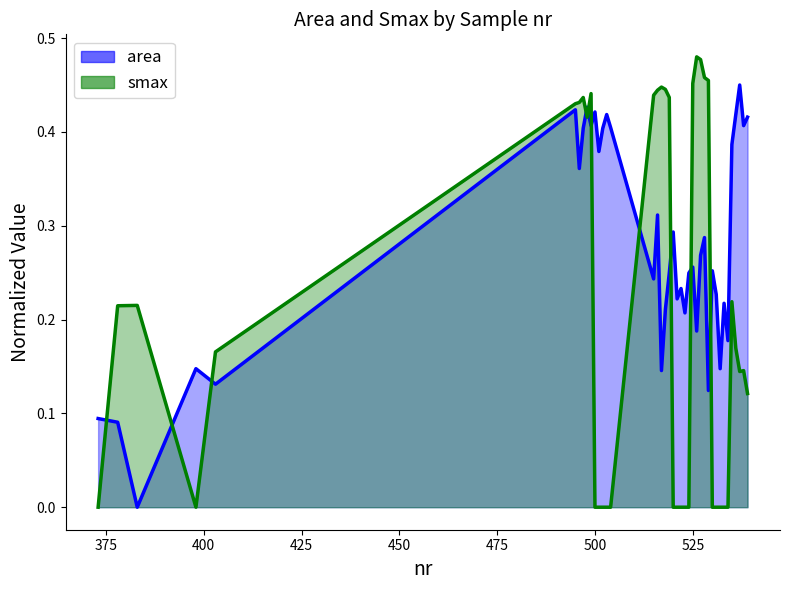

What is the maximum value for area?

0.5